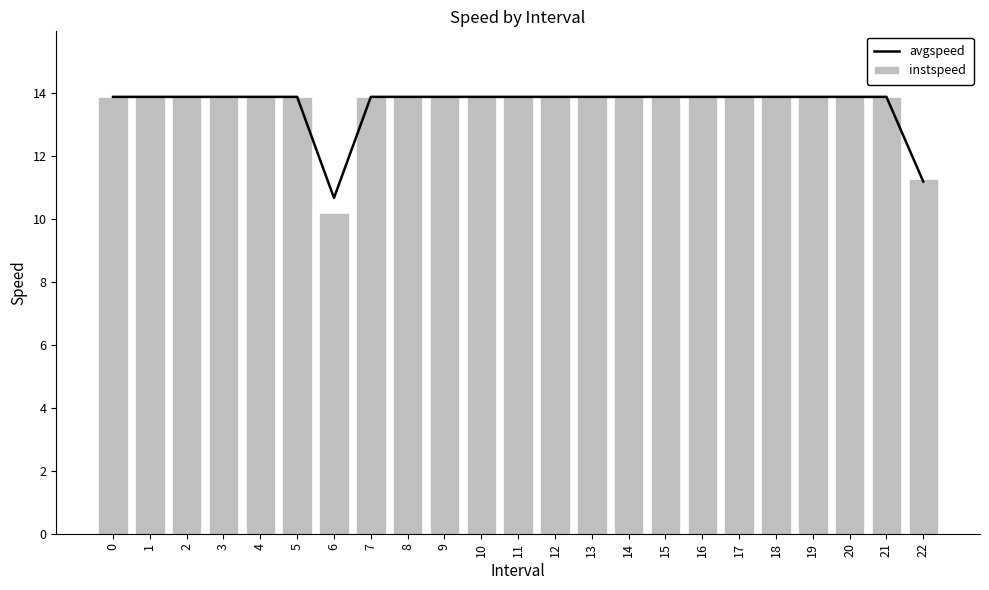

What are all the series names shown in the legend?

avgspeed, instspeed